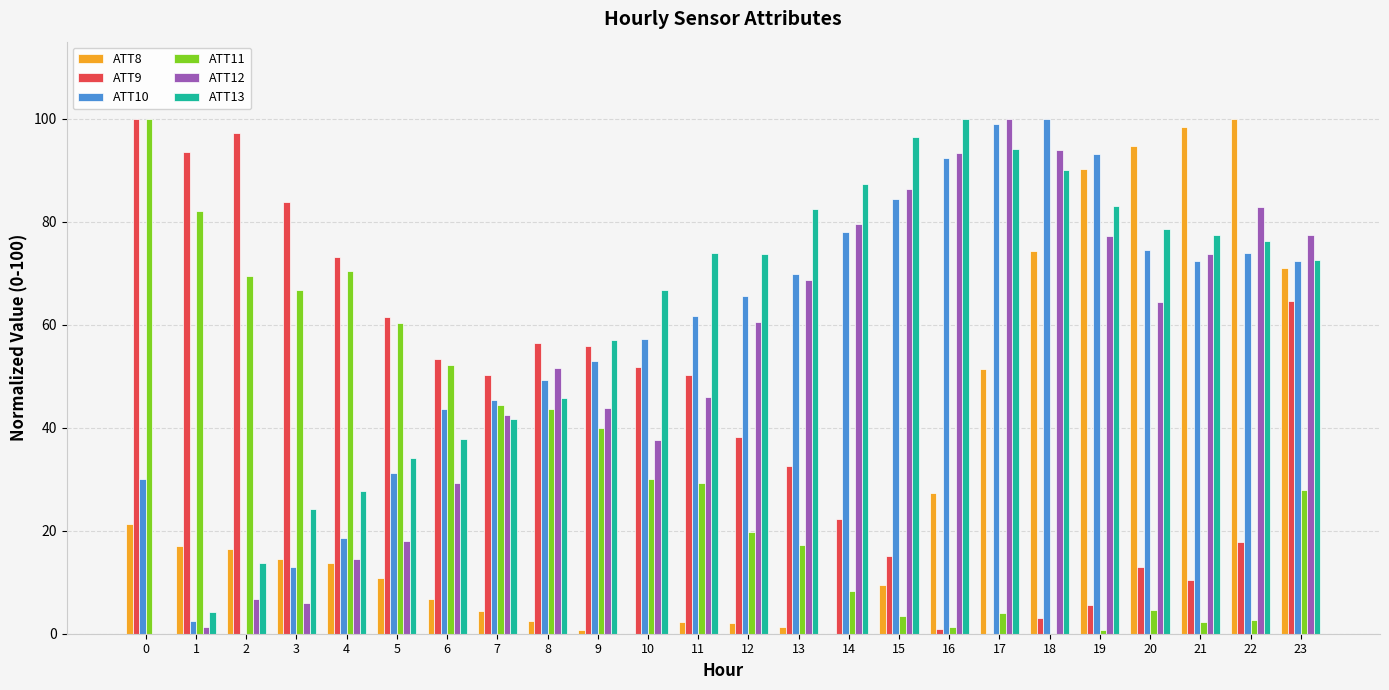

How many values in ATT10 are above zero?

23